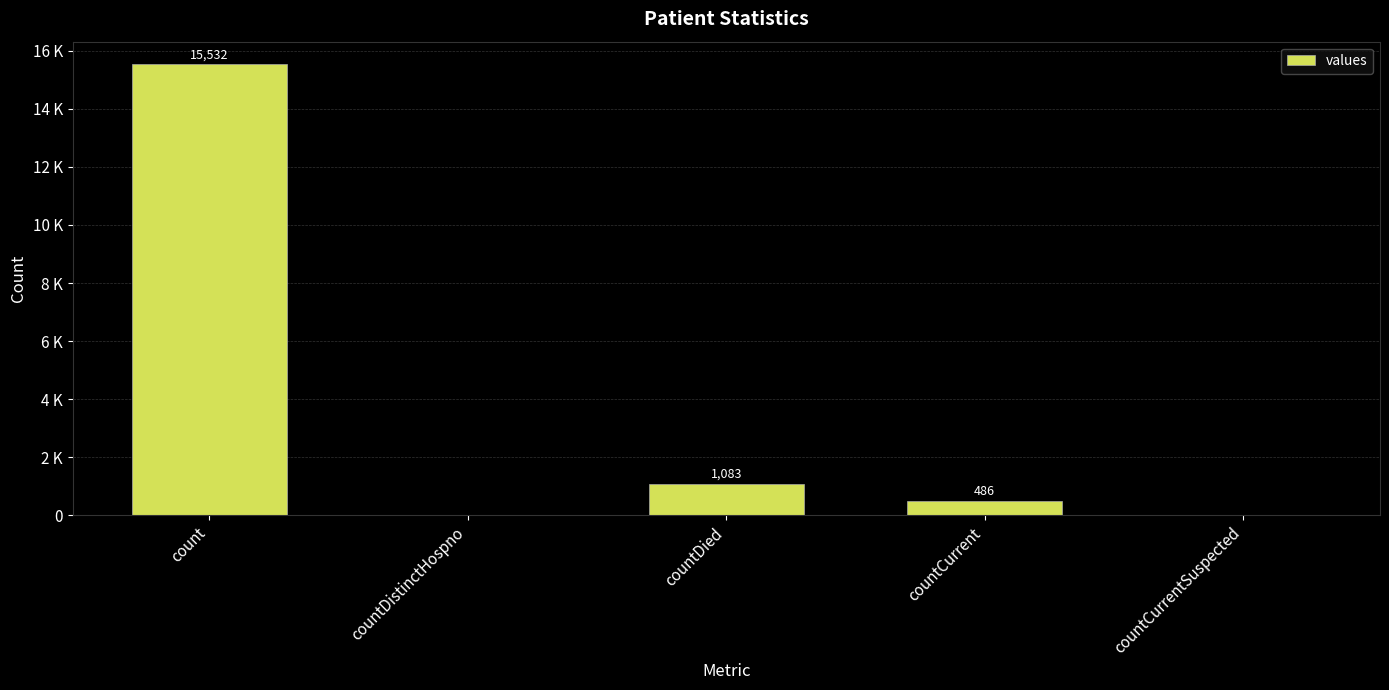

Are the bars horizontal?

No